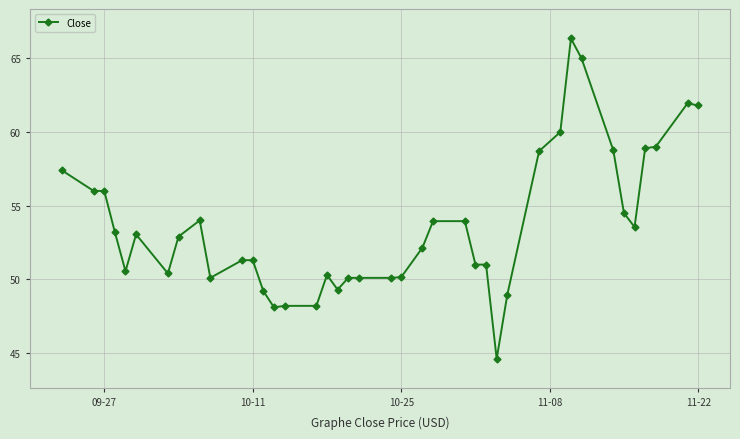

What is the value of the 9th point from the left?

54.0